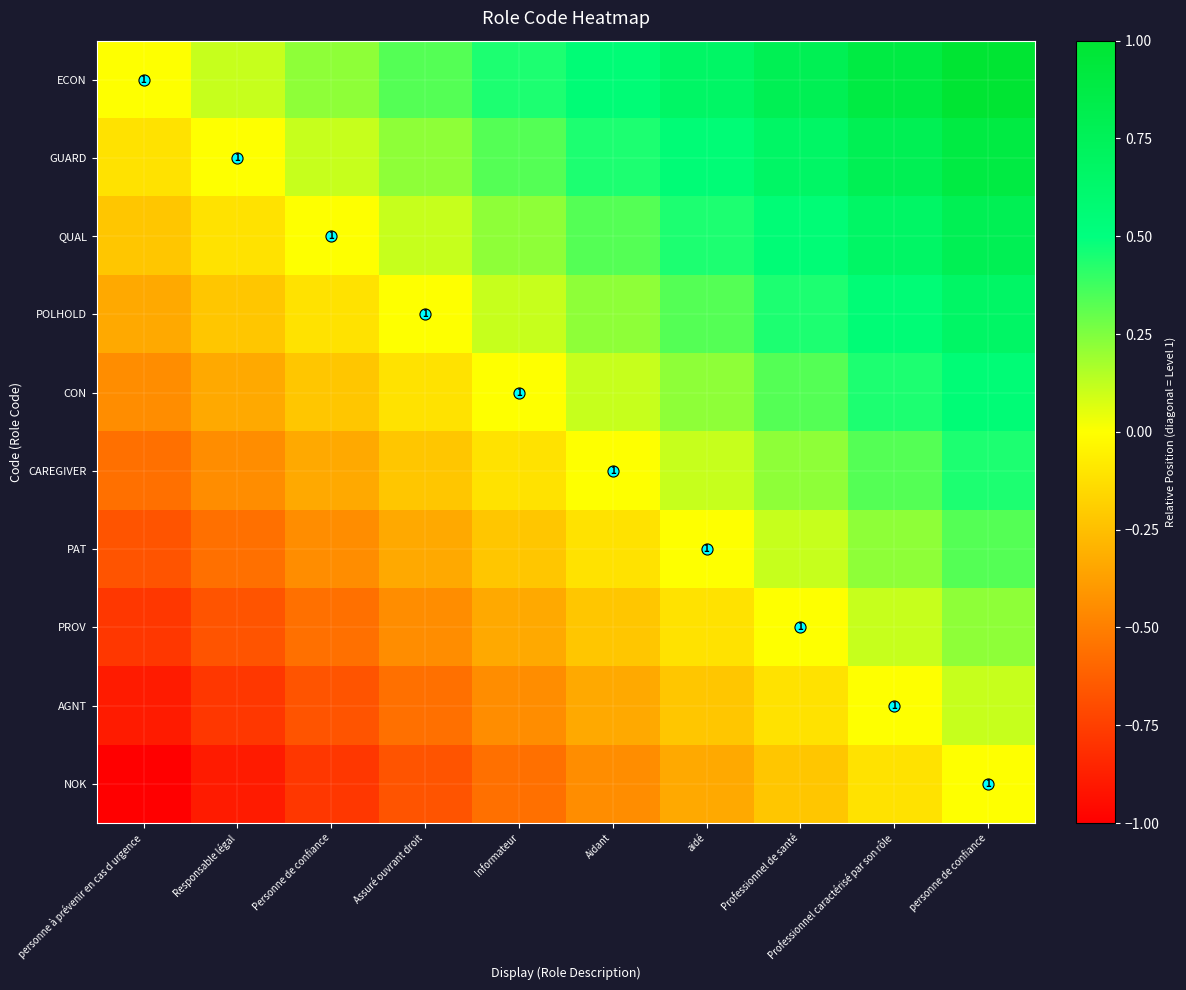

Is it true that POLHOLD equals 0.0 at Informateur?

False